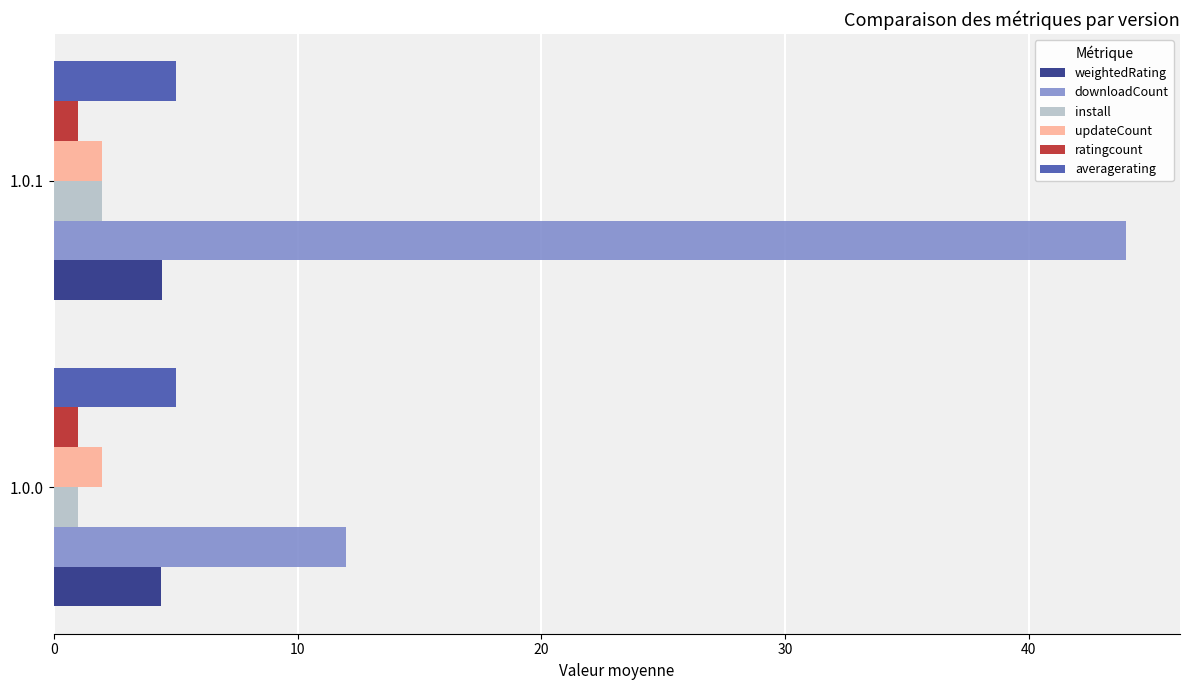

The install series shows 1.0 at 1.0.0. True or false?

True